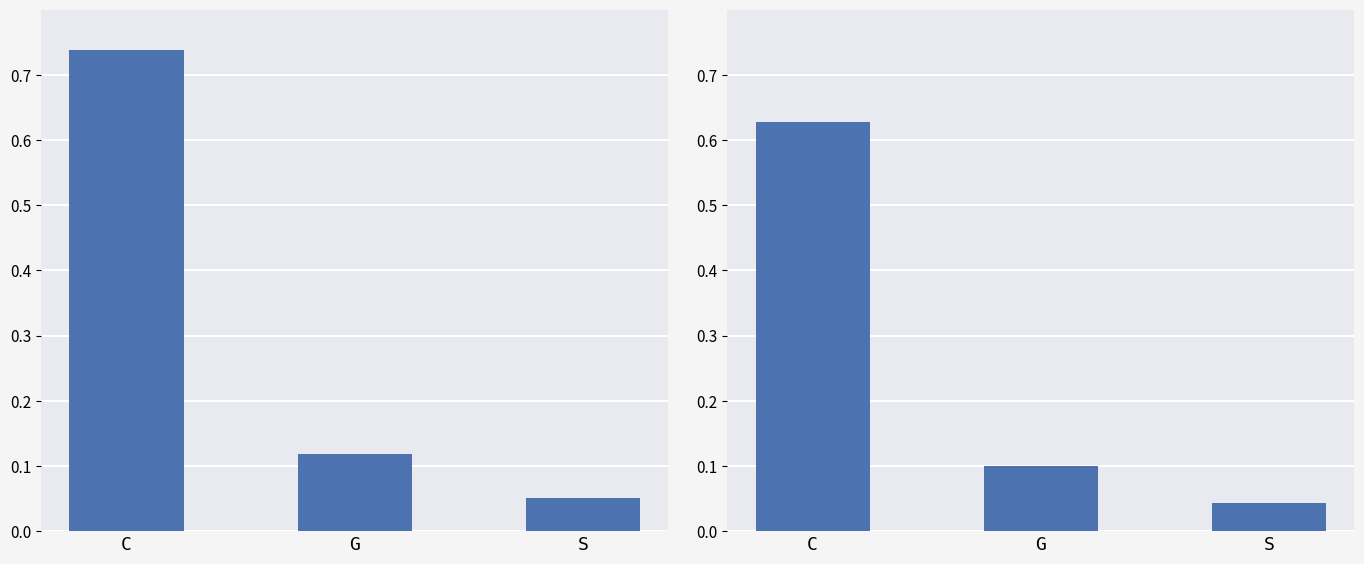

Rank the categories by value from lowest to highest.

S, G, C